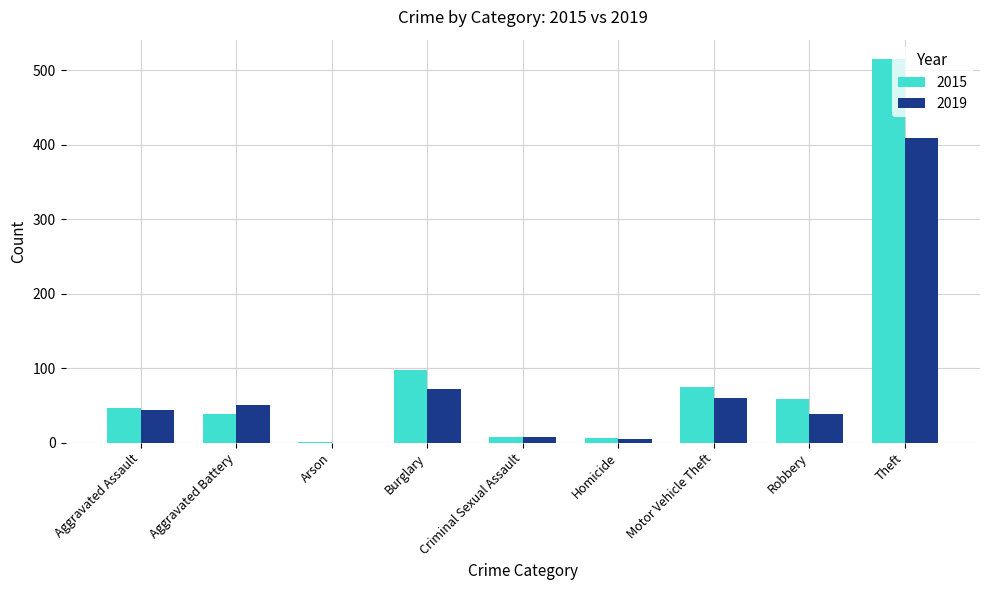

At which category is the sum across all series the highest?

Theft